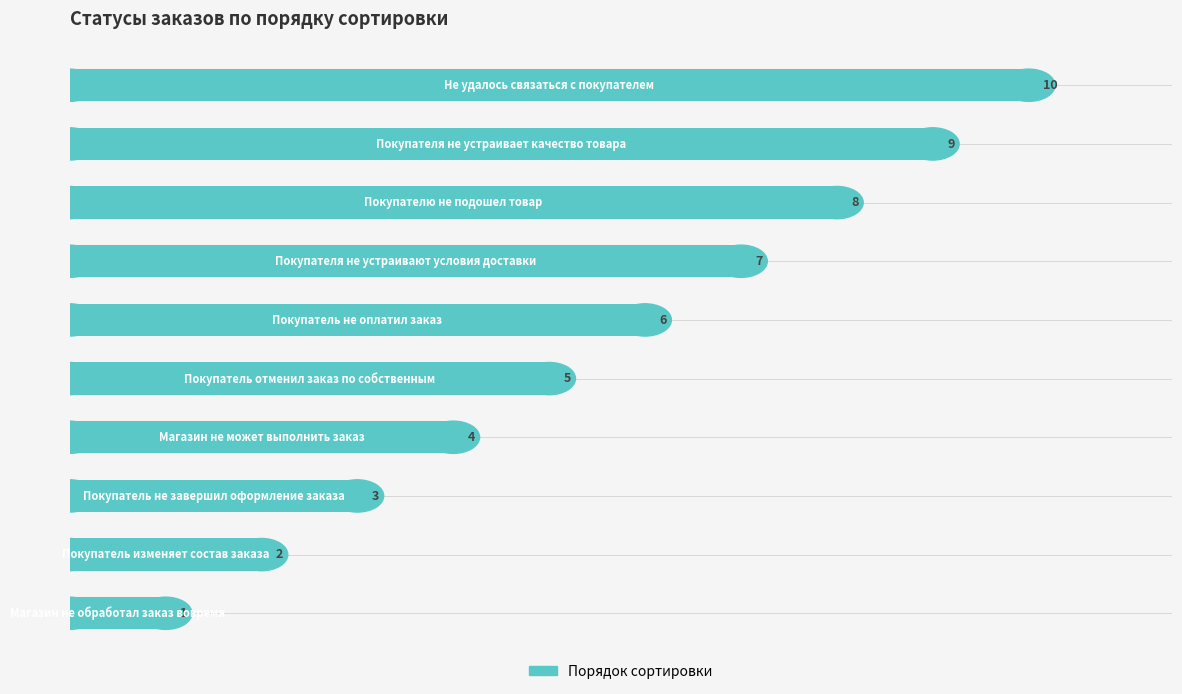

What is the greatest value displayed?

10